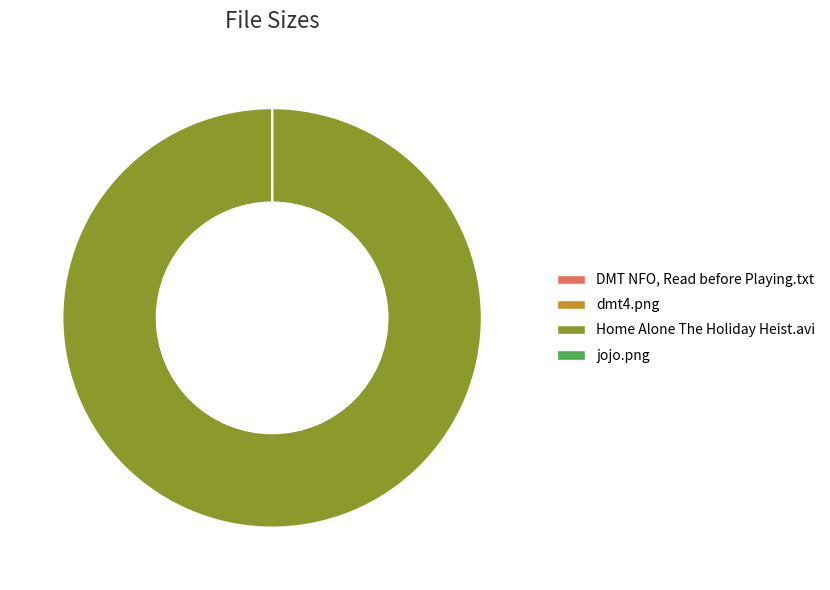

The Home Alone The Holiday Heist.avi slice represents 90% of the pie. True or false?

False